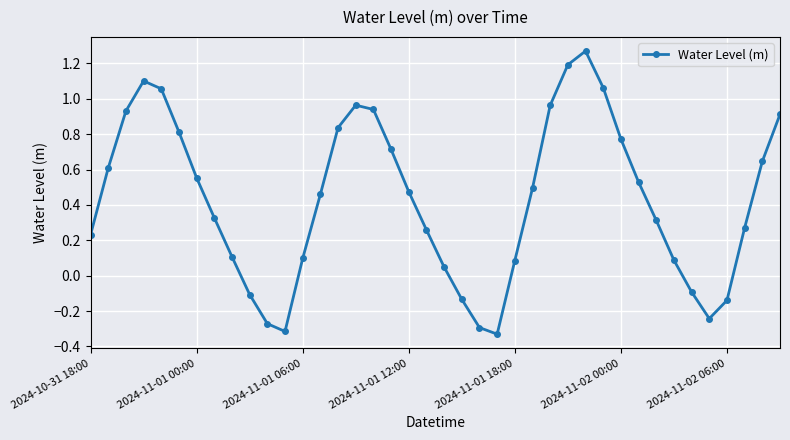

How many series are shown in this chart?

1